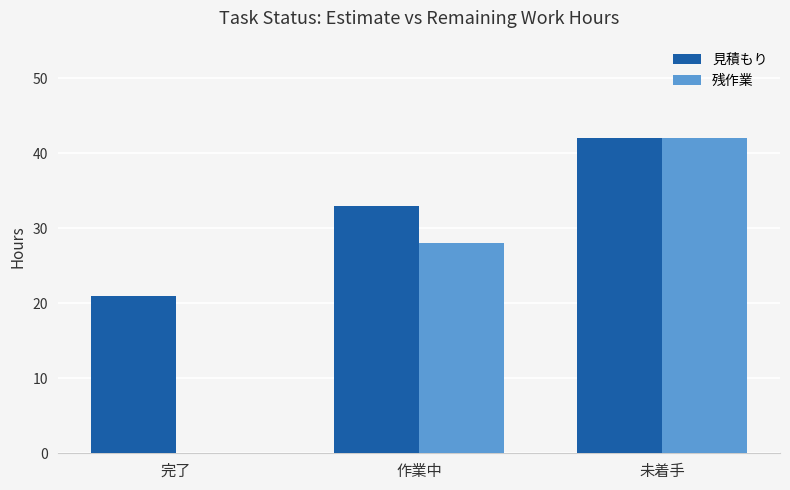

How many positive values does the 残作業 series have?

2